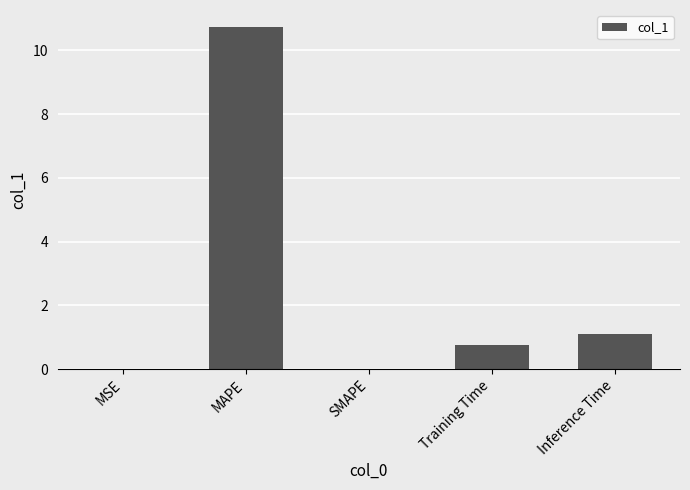

The value at Inference Time is 1.1. True or false?

True